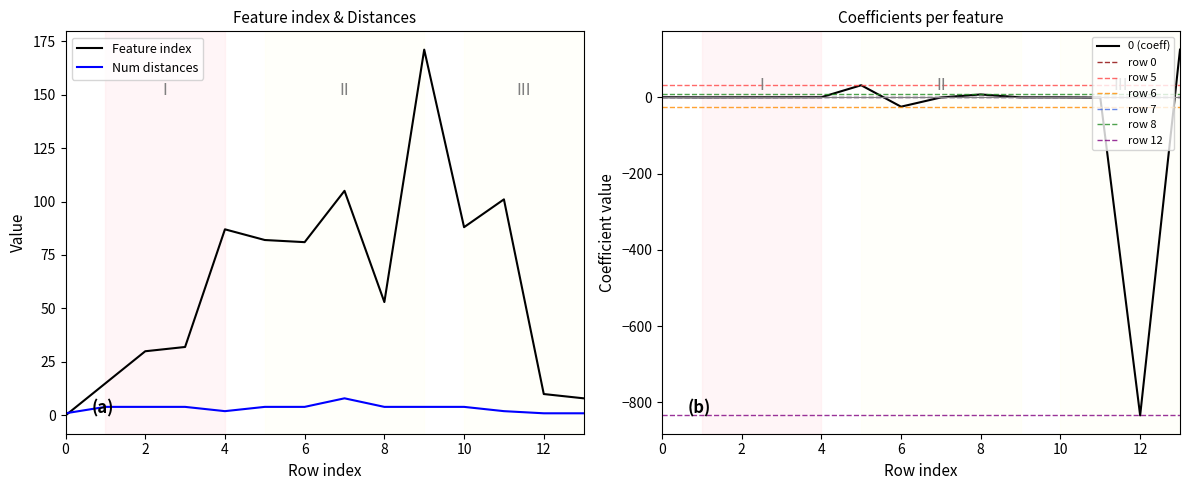

Reading right to left, transcribe all the data shown in this chart.

Feature index: 13=8.0	12=10.0	11=101.0	10=88.0	9=171.0	8=53.0	7=105.0	6=81.0	5=82.0	4=87.0	3=32.0	2=30.0	1=15.0	0=0.0
Number of distances in feature: 13=1.0	12=1.0	11=2.0	10=4.0	9=4.0	8=4.0	7=8.0	6=4.0	5=4.0	4=2.0	3=4.0	2=4.0	1=4.0	0=1.0
Coefficients: 13=125.1	12=-834.1	11=-0.8	10=-0.1	9=-0.1	8=7.5	7=-0.4	6=-24.6	5=31.7	4=0.3	3=0.2	2=0.1	1=-0.1	0=0.3